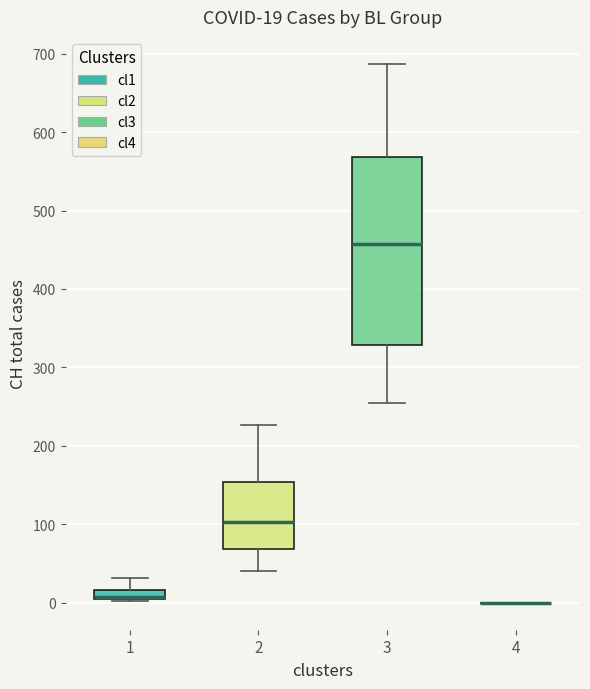

Which box is the tallest, from its lower edge to its upper edge?

3